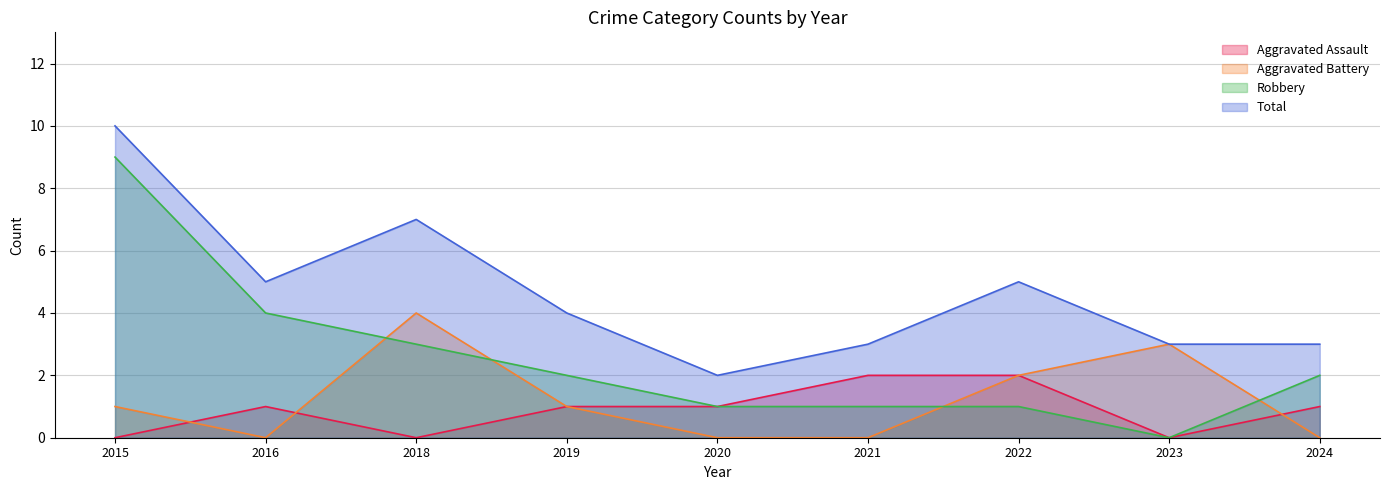

The value of Aggravated Assault at 2018 is 1. True or false?

False